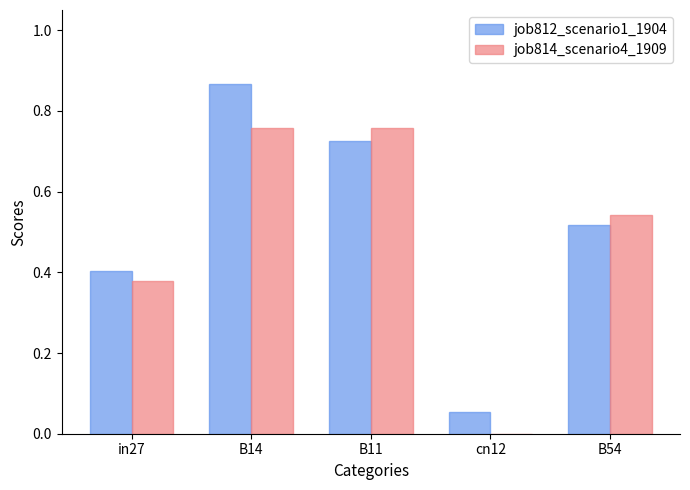

At which label does job812_scenario1_1904 reach its peak?

B14